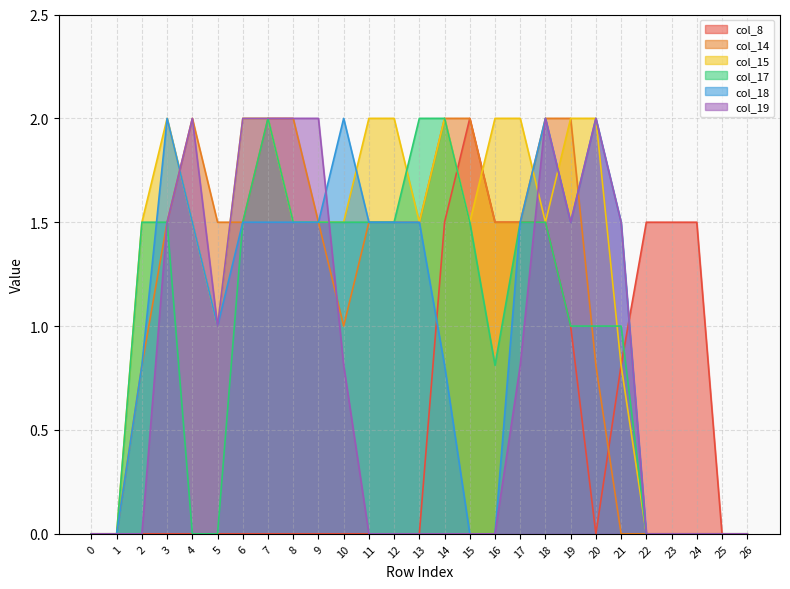

What is the total value across all series at 13?

6.5